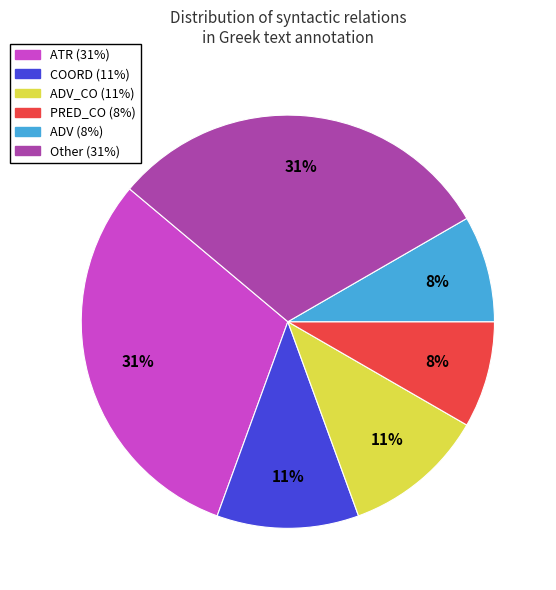

Is there a majority slice in this chart?

No